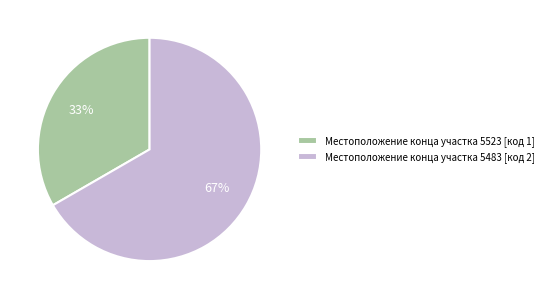

Between Местоположение конца участка 5483 [код 2] and Местоположение конца участка 5523 [код 1], which is larger?

Местоположение конца участка 5483 [код 2]